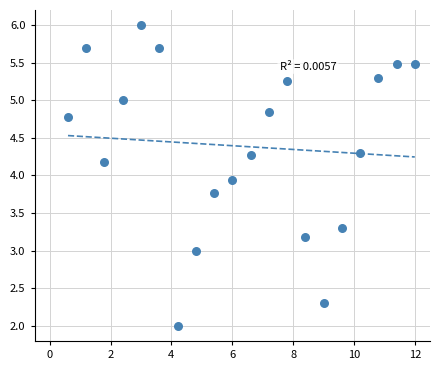

What is the range of X values (max minus min)?

11.4